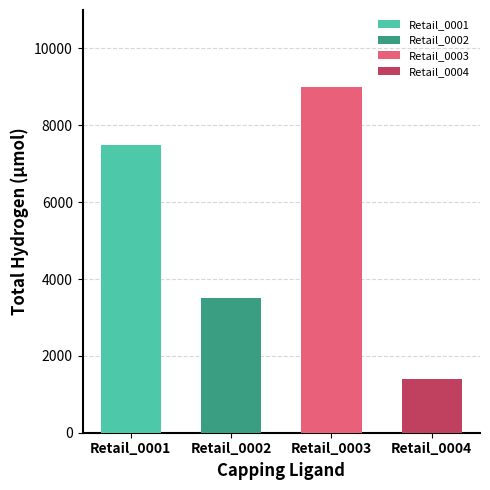

List the series in order of their overall mean, highest first.

Retail_0003, Retail_0001, Retail_0002, Retail_0004